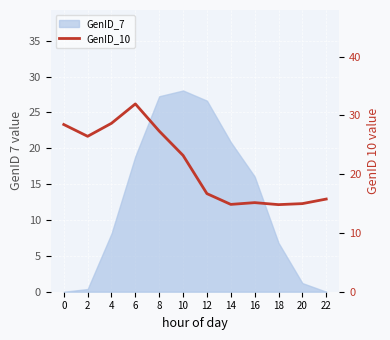

Where is the first local minimum?

2